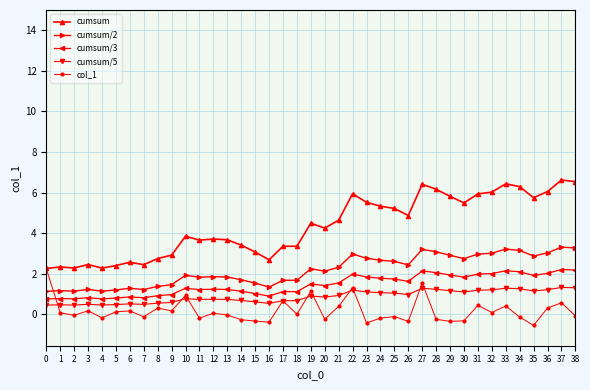

What are all the series names shown in the legend?

cumsum, cumsum/2, cumsum/3, cumsum/5, col_1